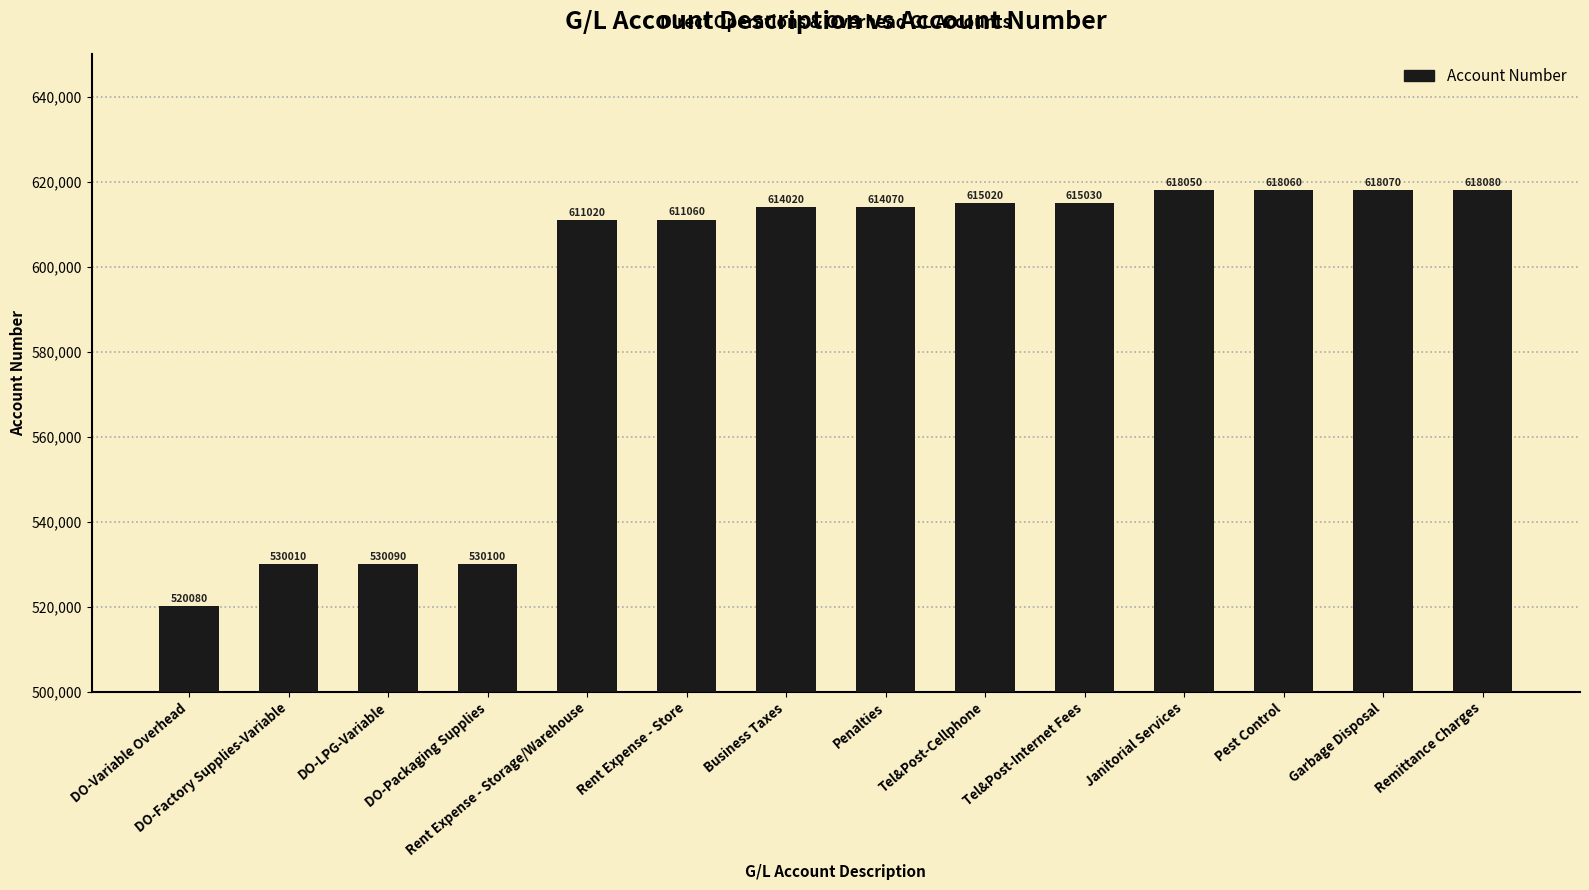

At which label is the value closest to 569080?

DO-Packaging Supplies